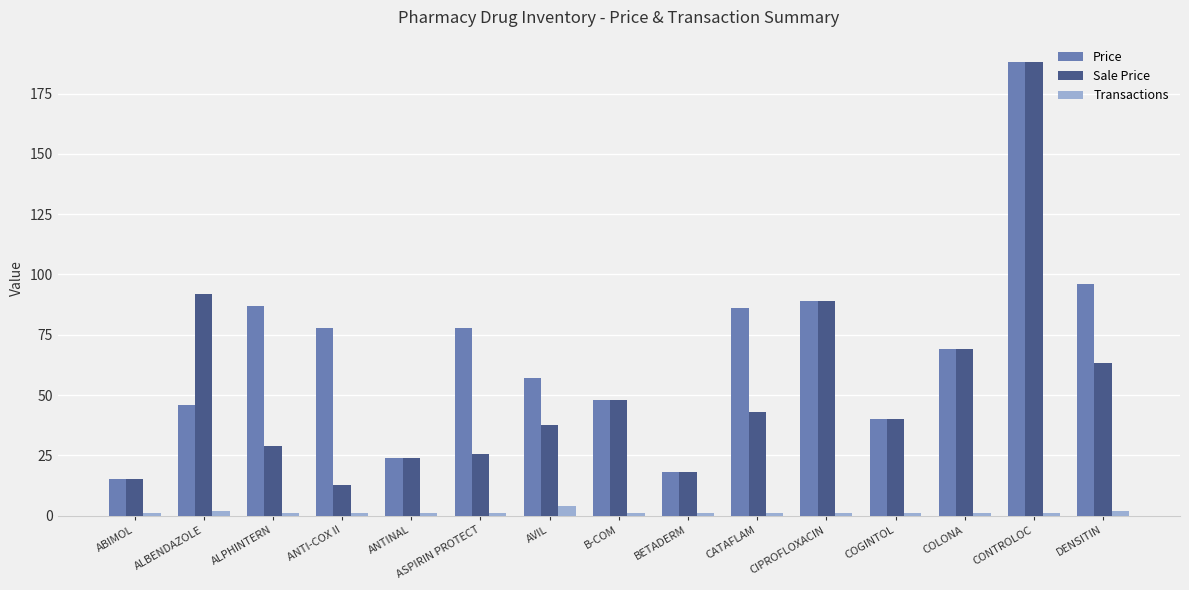

Which series has the widest spread of values?

Sale Price